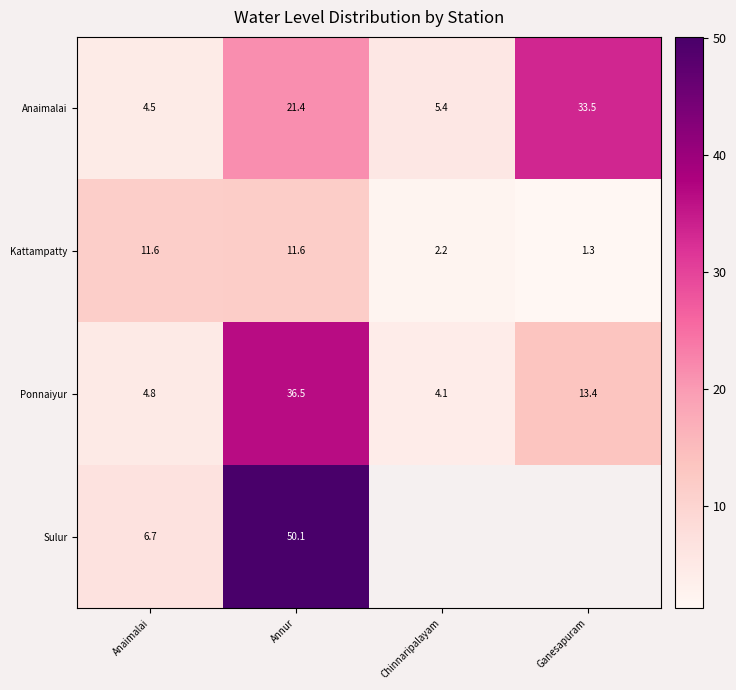

At which label is Kattampatty closest to 6?

Chinnaripalayam